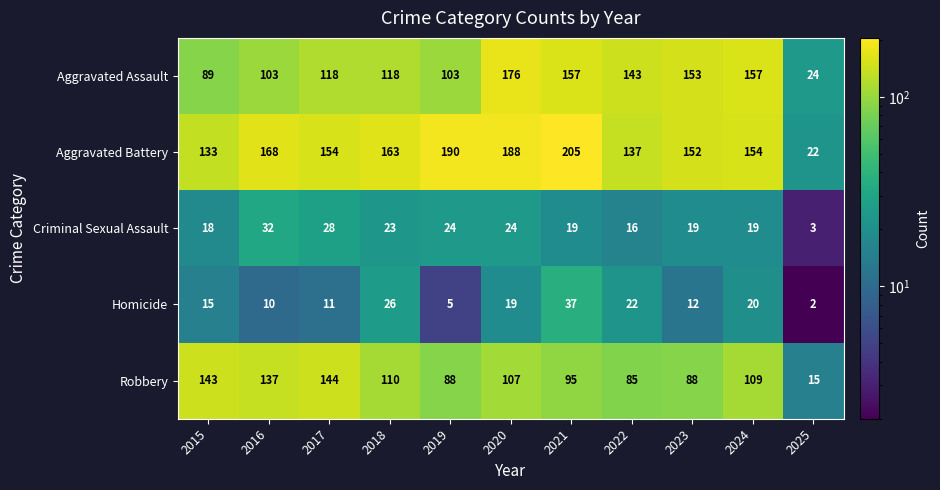

Count the number of categories in the chart.

11